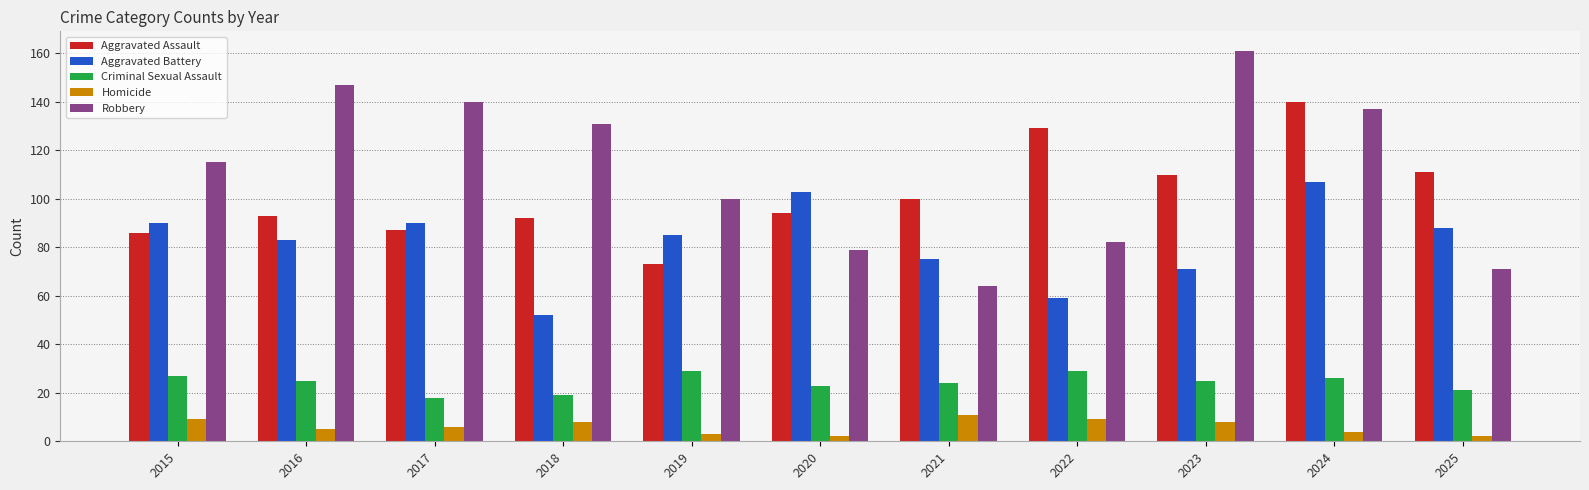

Which series has the largest range (max minus min)?

Robbery